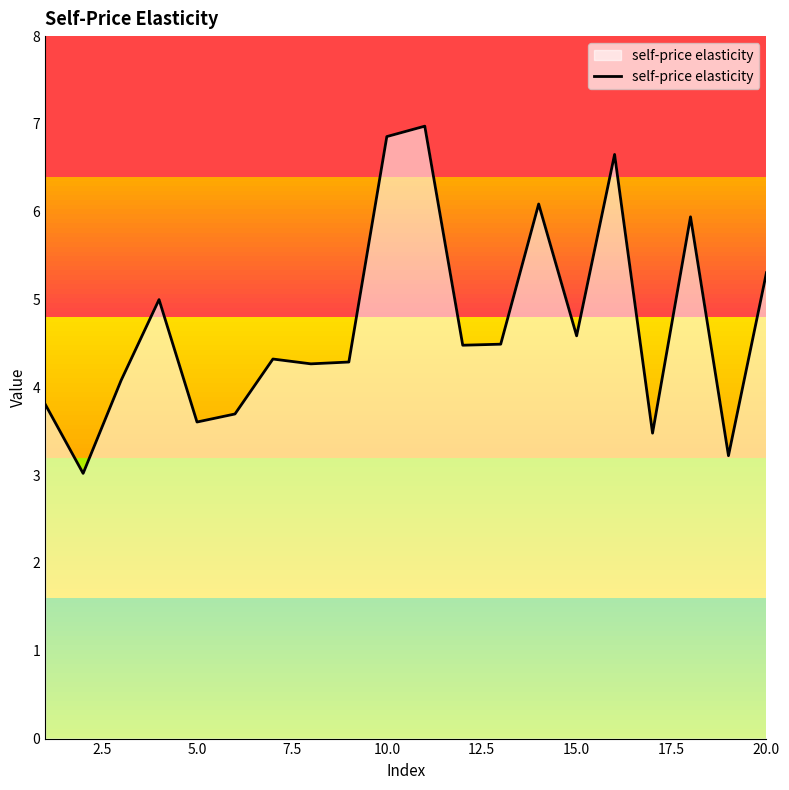

Reading right to left, transcribe all the data shown in this chart.

5.3	3.2	5.9	3.5	6.7	4.6	6.1	4.5	4.5	7.0	6.9	4.3	4.3	4.3	3.7	3.6	5.0	4.1	3.0	3.8